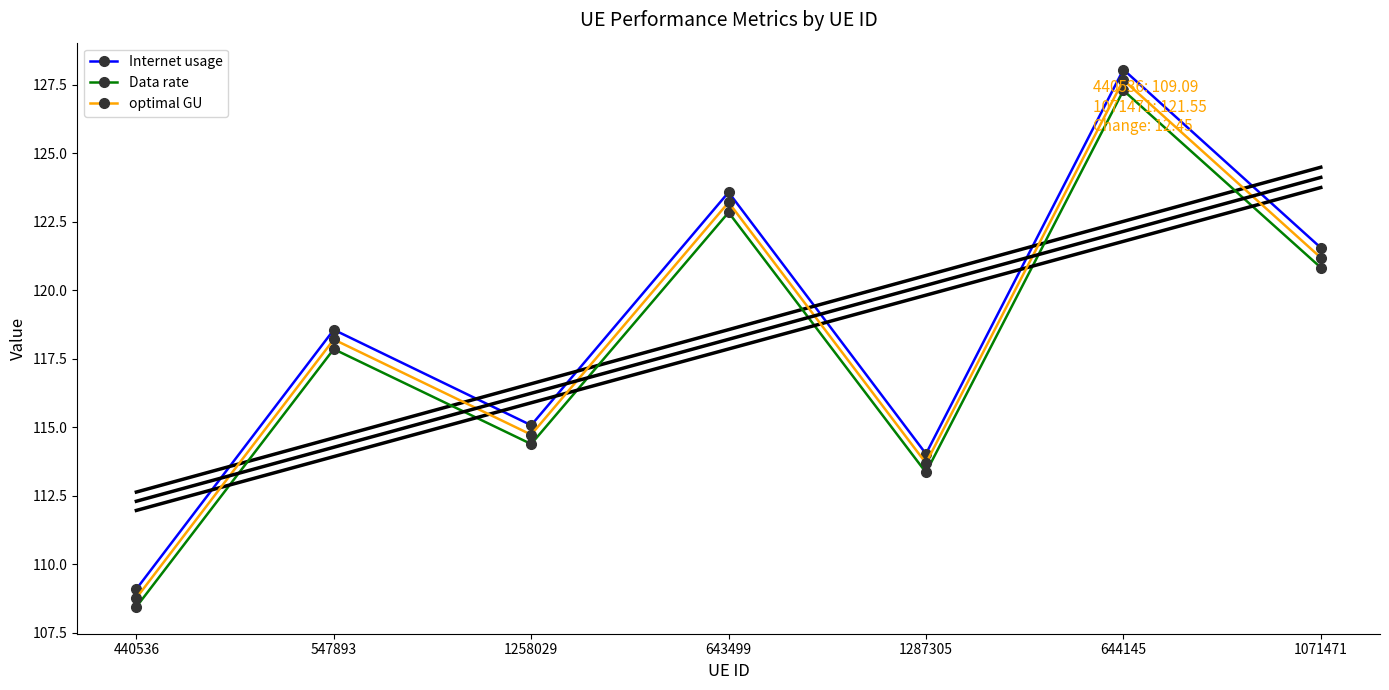

Where does the Data rate series first go above 117?

547893